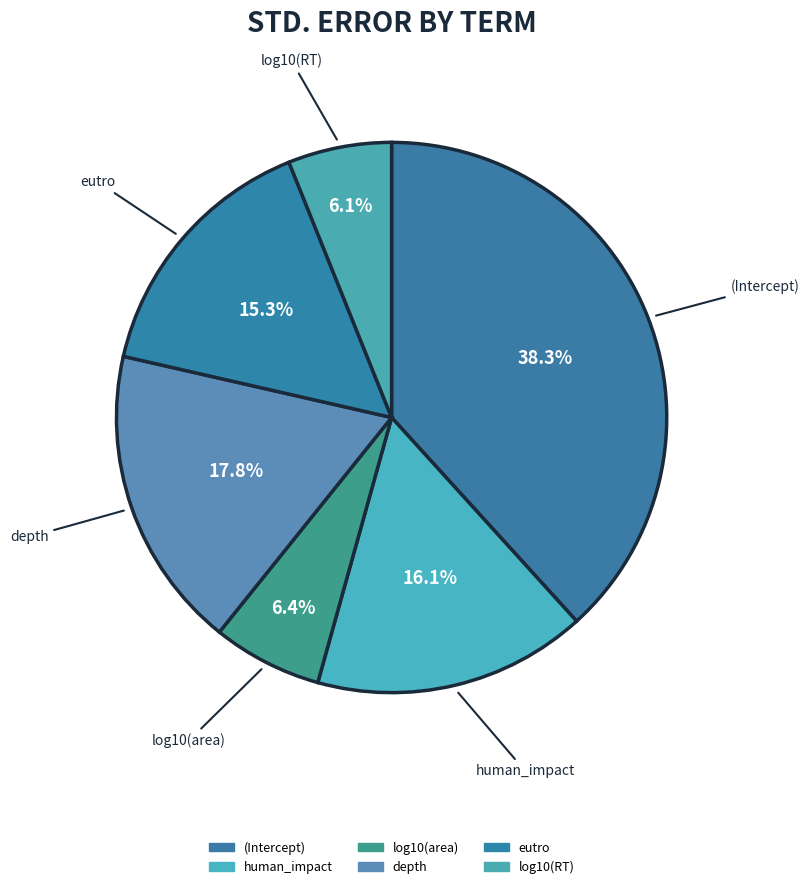

To the nearest percent, what is the difference between the largest and smallest slice percentages?

32%